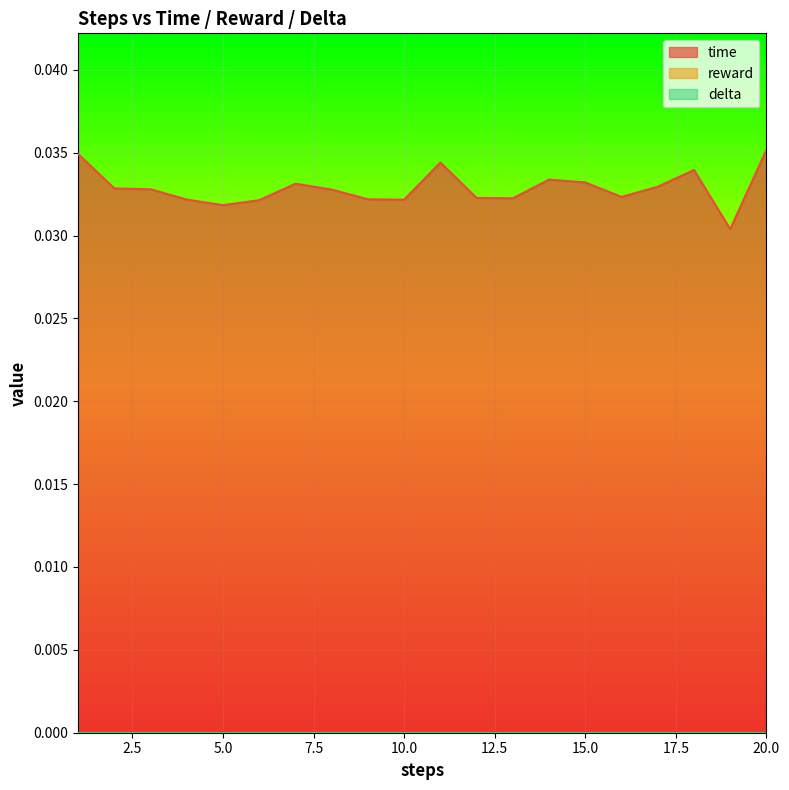

Does the chart display data point markers on the line(s)?

No